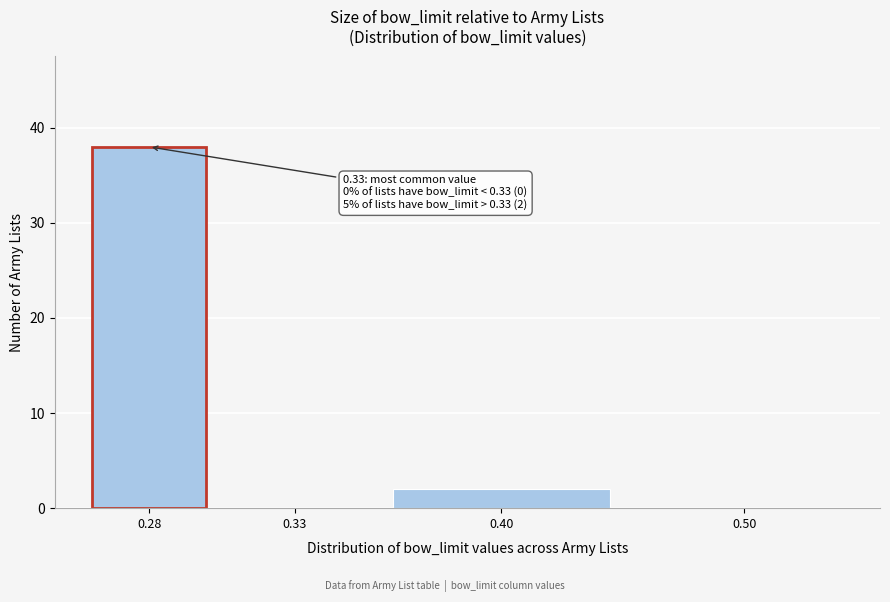

Reading right to left, extract all data points from this chart.

0.50=0	0.40=2	0.33=0	0.28=38